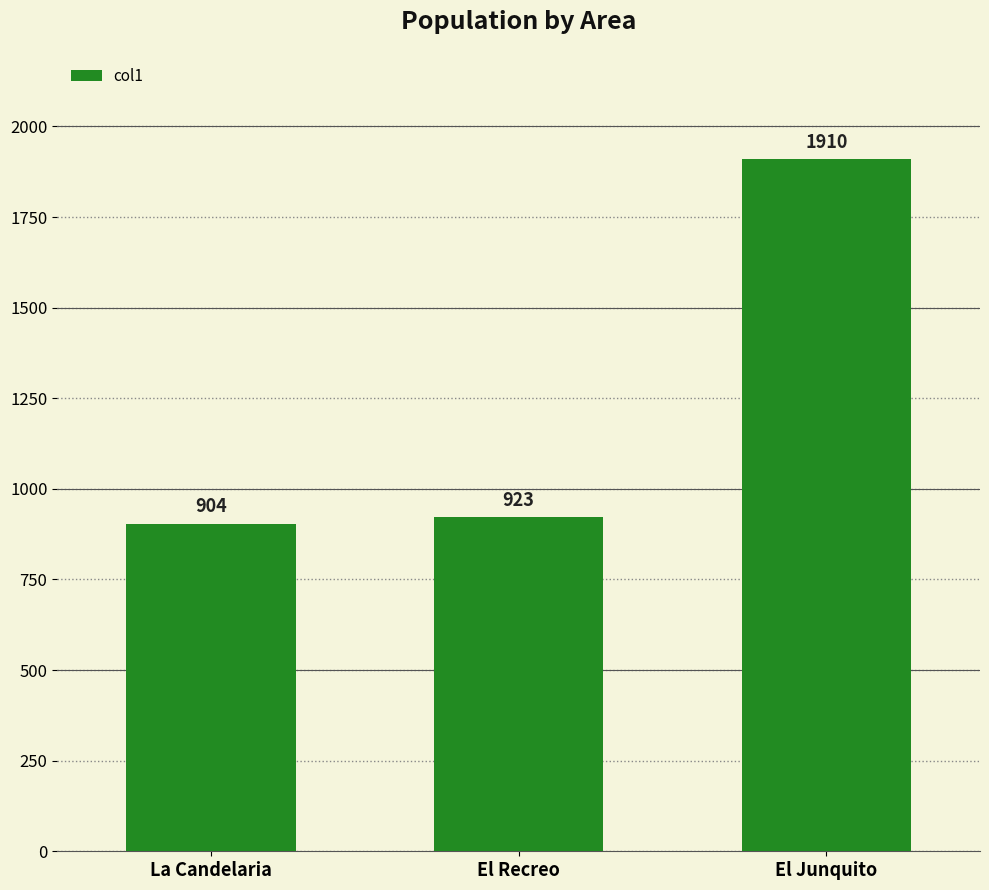

Rank the categories by value from lowest to highest.

La Candelaria, El Recreo, El Junquito